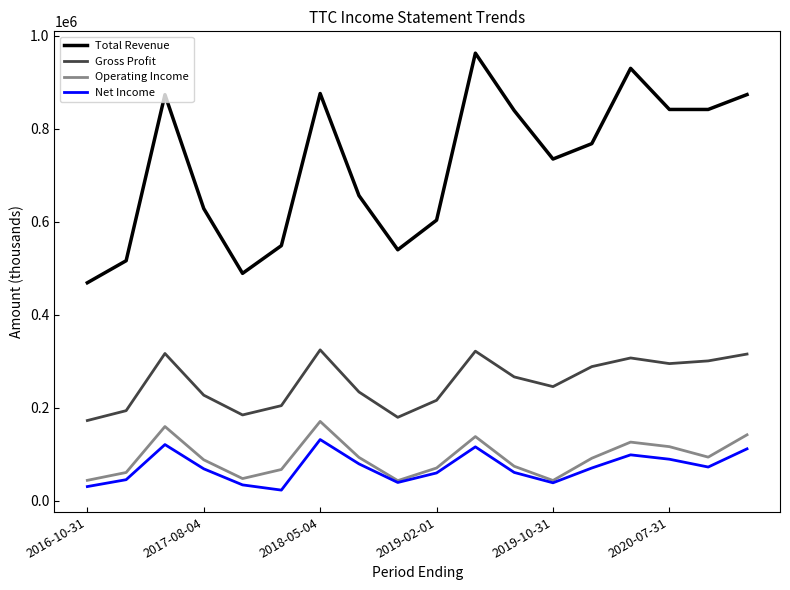

Which series has the largest total across all categories?

Total Revenue